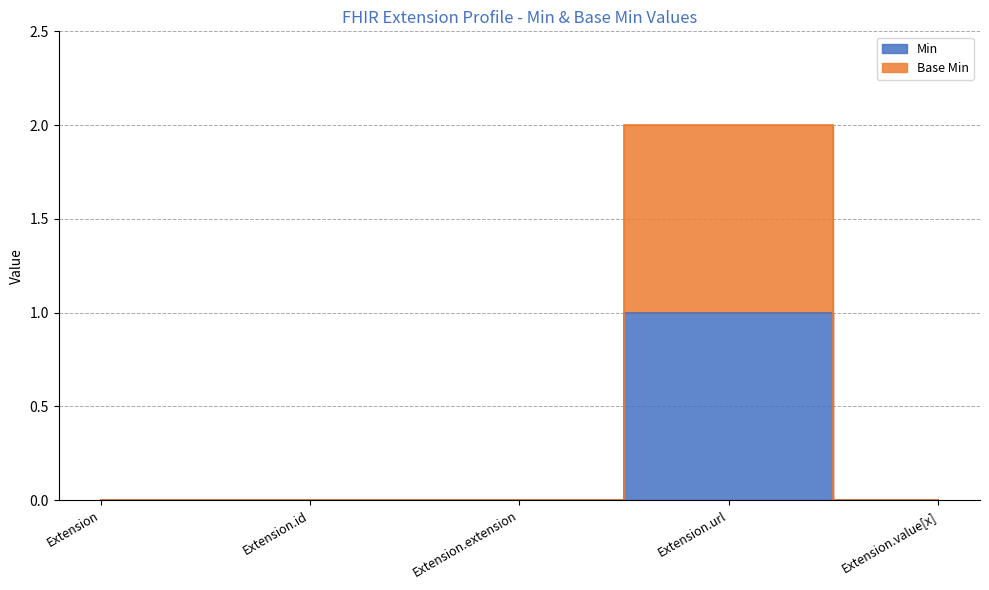

List the series in order of their overall mean, highest first.

Base Min, Min